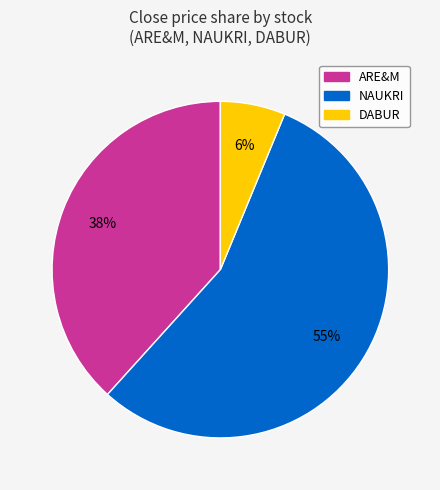

What is the smallest slice in the pie chart?

DABUR